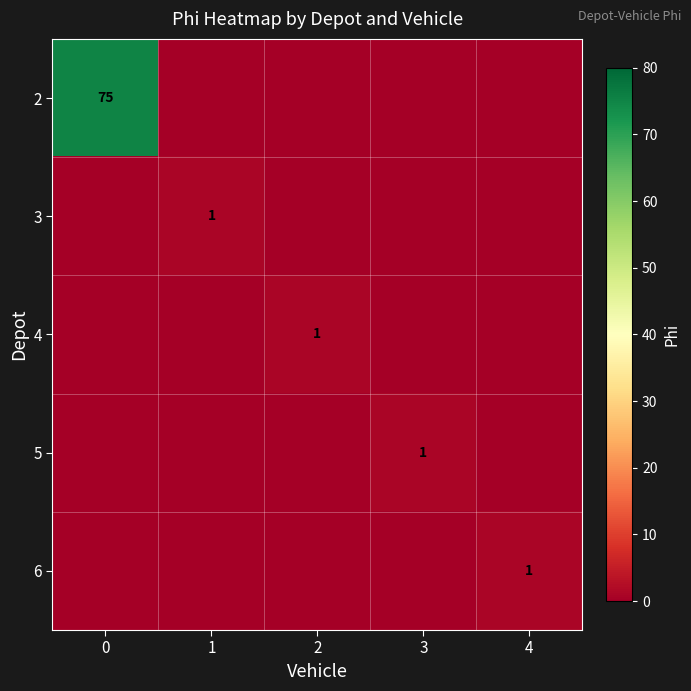

The value of 2 at 2 is 0. True or false?

True